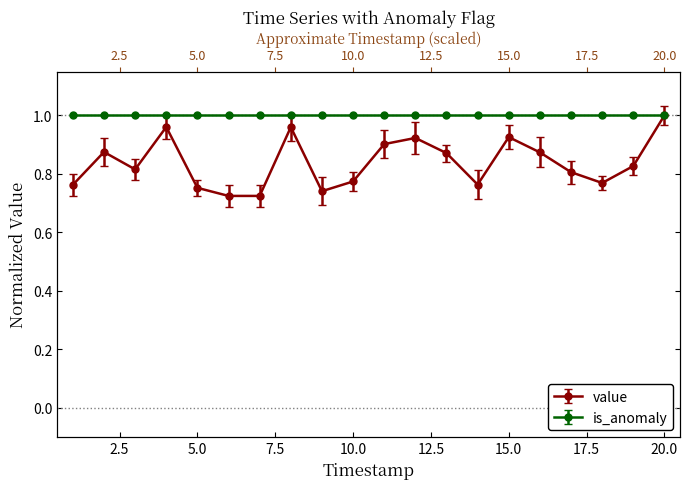

The chart shows a value of 0.5 at 1. True or false?

False